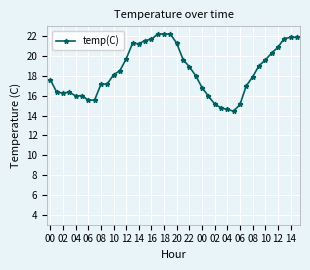

What is the greatest value displayed?

22.2